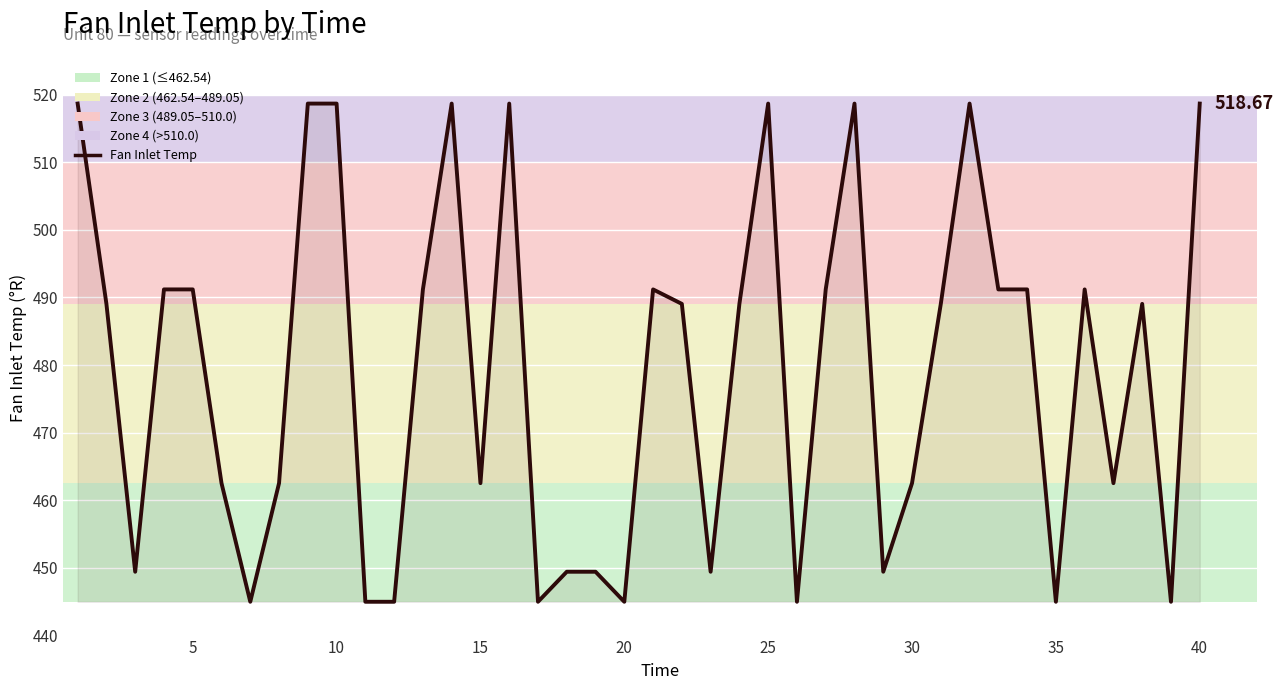

What is the approximate value at 35?

445.0